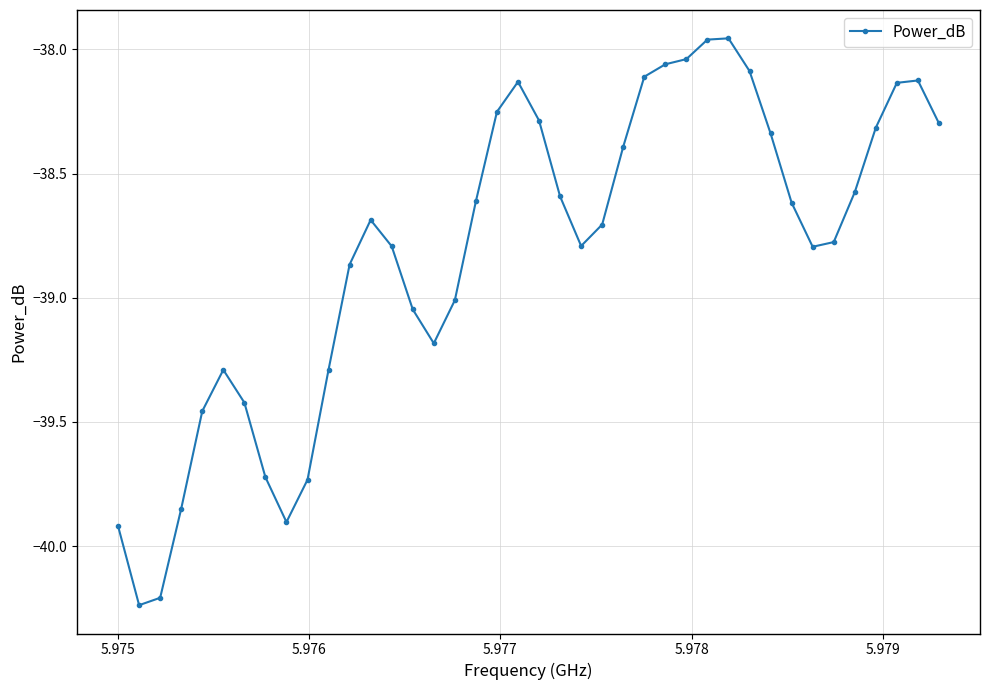

Count the number of data series in this chart.

1